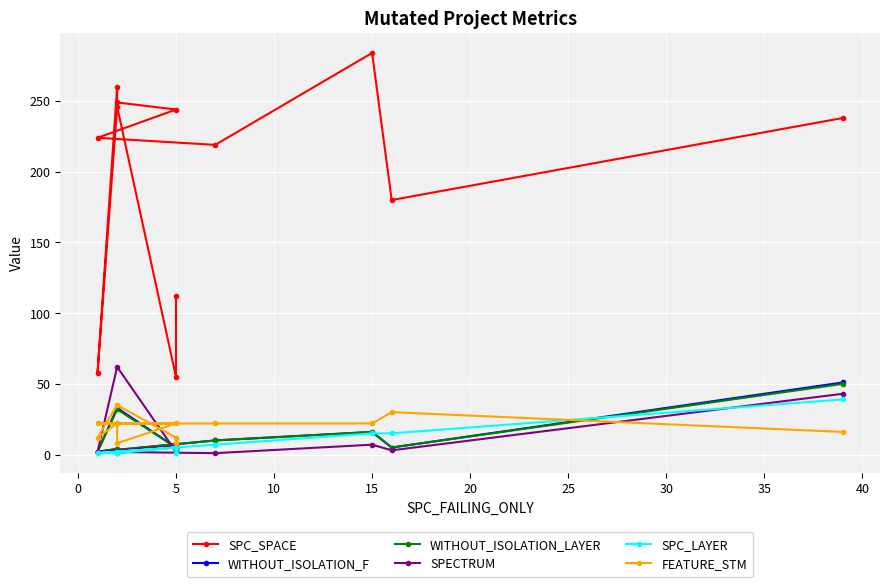

At how many categories does at least one series exceed 9?

12